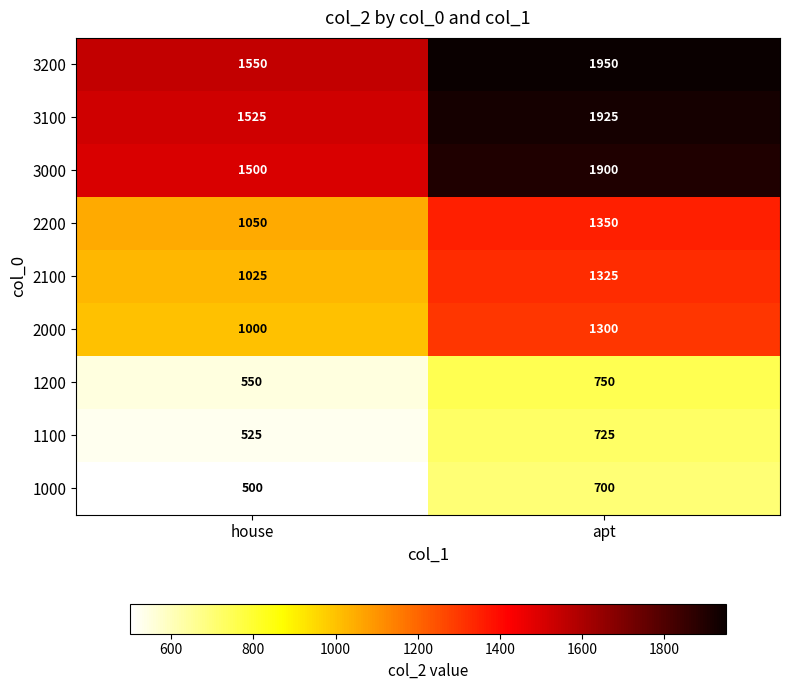

List the series in order of their peak value, lowest first.

1000, 1100, 1200, 2000, 2100, 2200, 3000, 3100, 3200